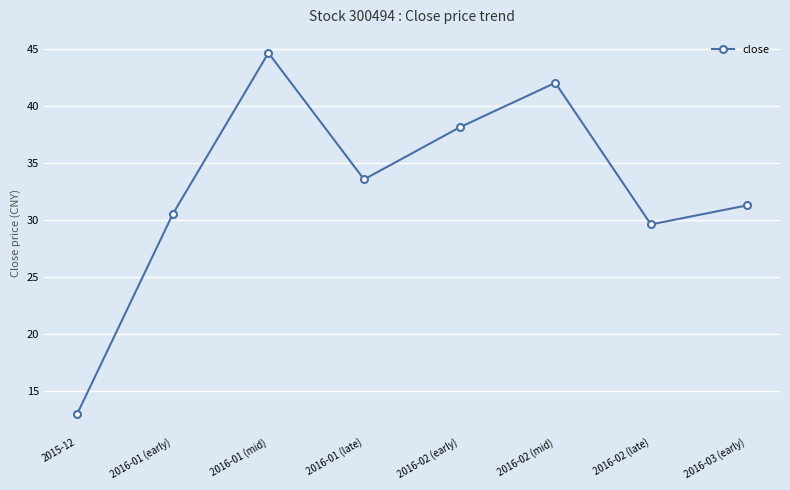

Which category has the highest value across all series?

2016-01 (mid)